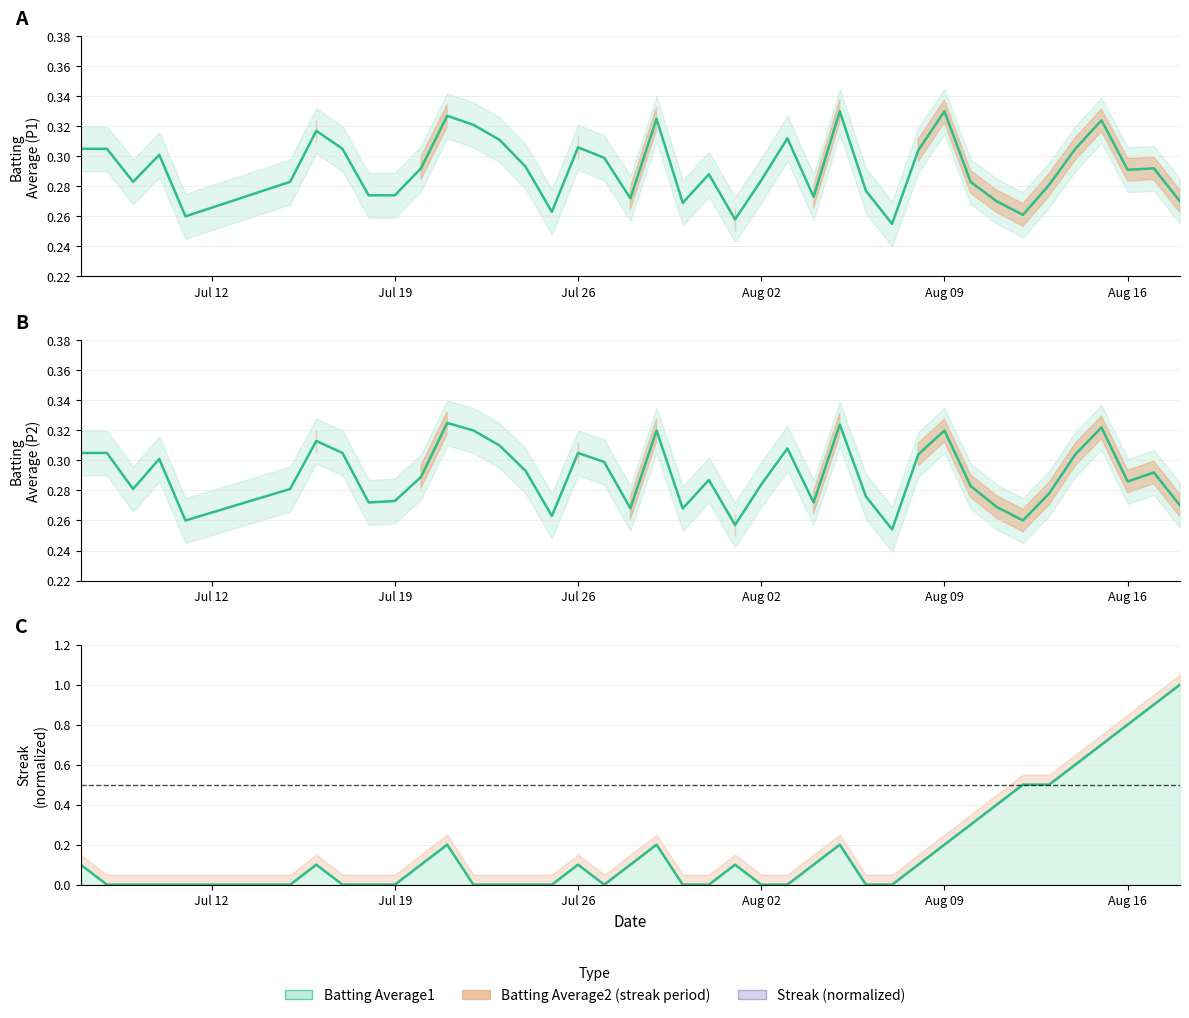

Is the value of Batting Average2 at 13 greater than the value of Streak (normalized) at 25?

Yes